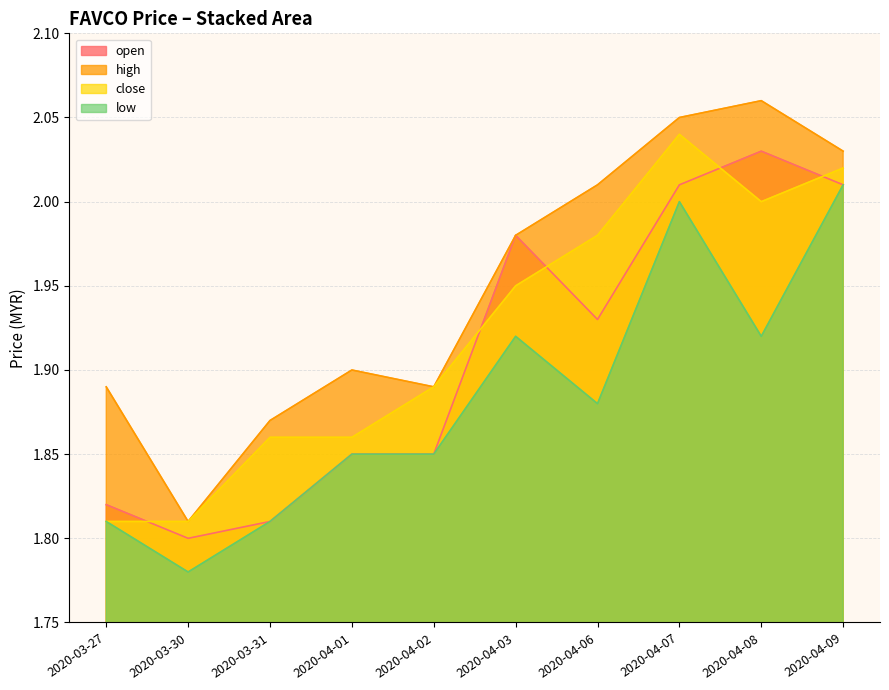

In open, how many points are higher than both neighbors (excluding endpoints)?

2